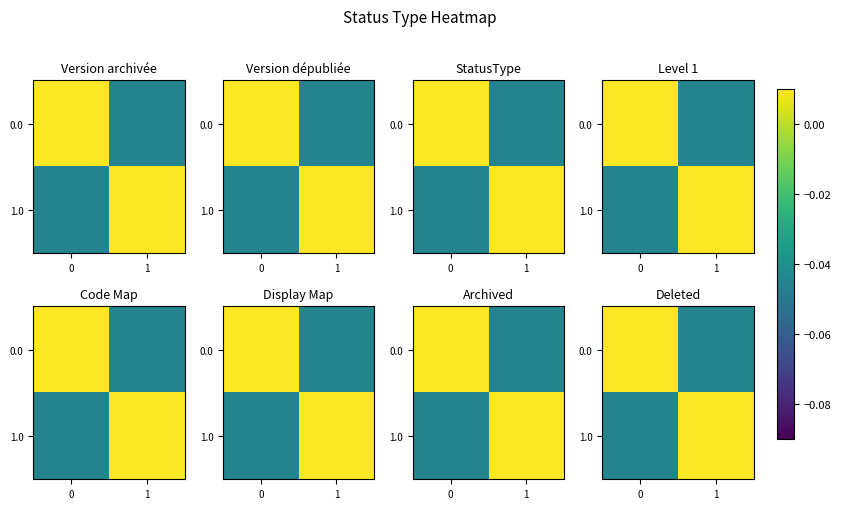

Rank the categories by 0.0 value from highest to lowest.

0, 1